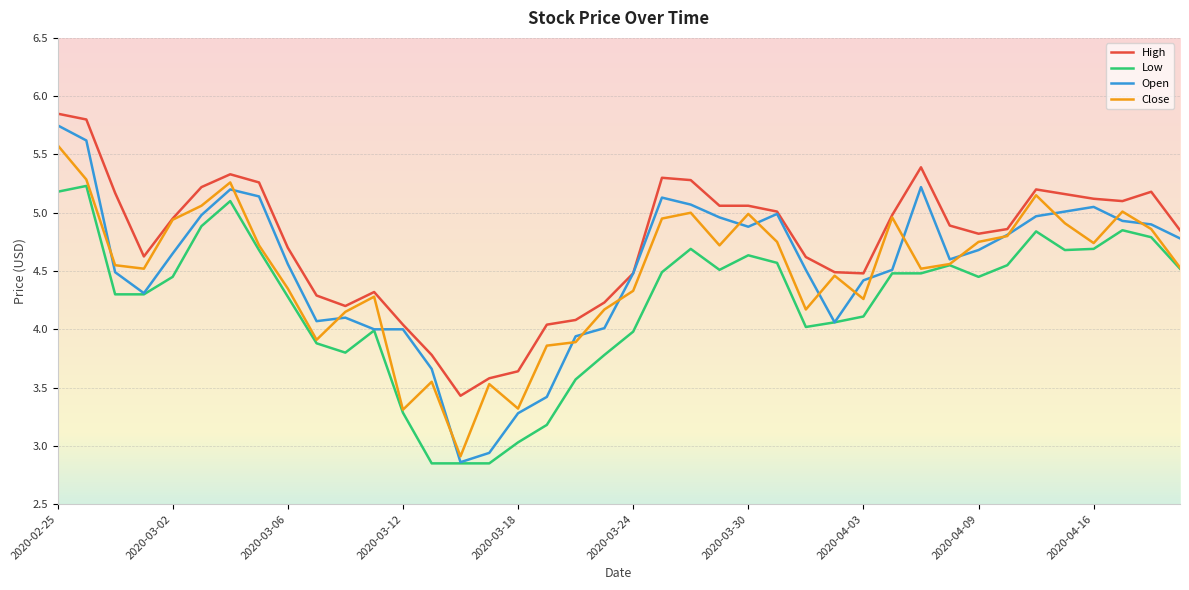

Which series has the widest spread of values?

Open